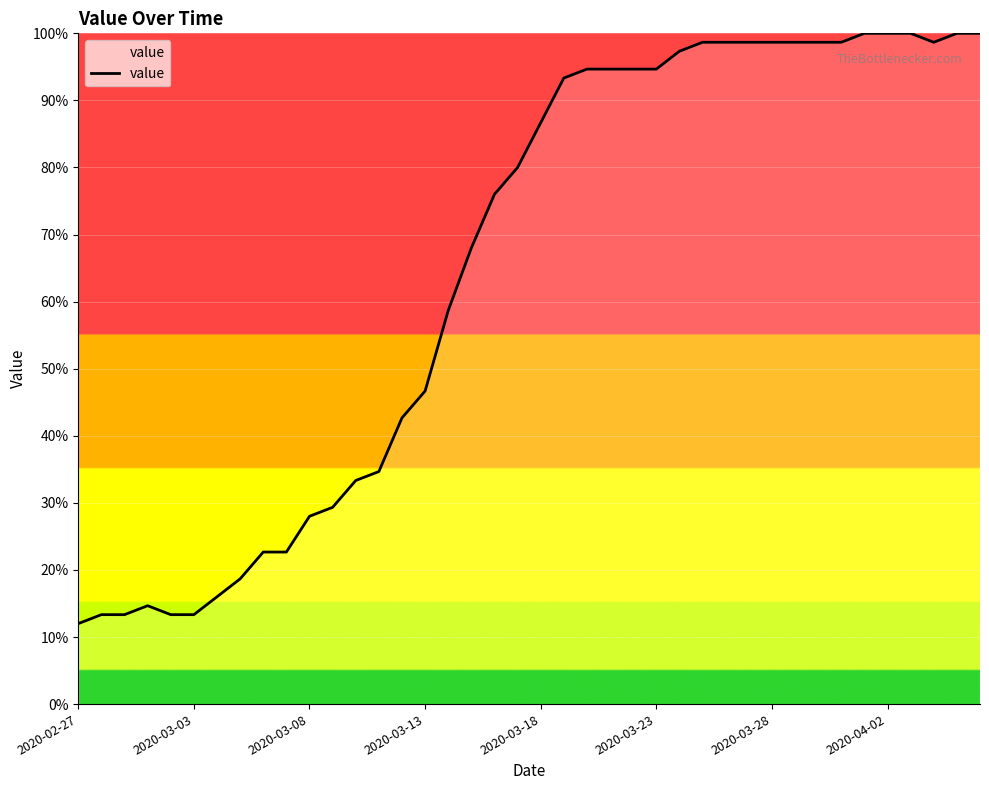

What is the minimum value shown in the chart?

12.0